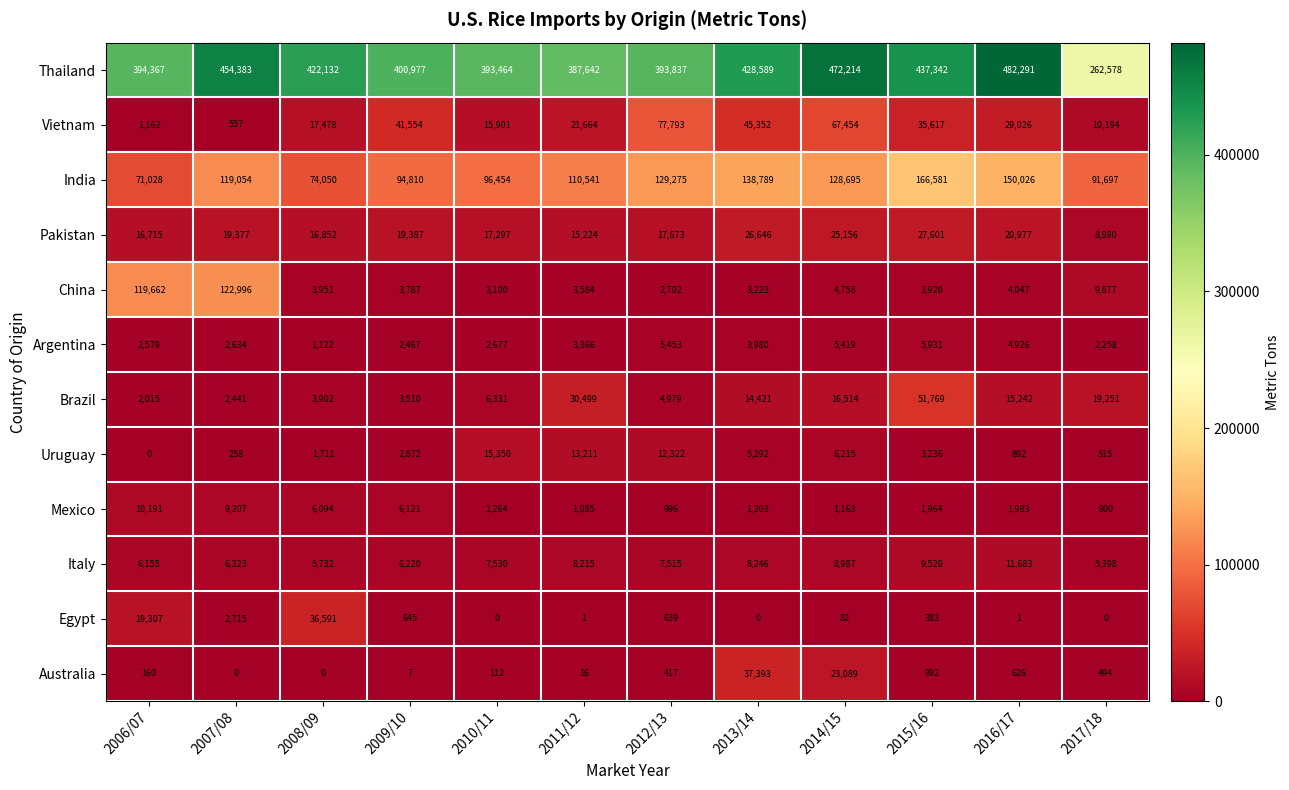

List the labels in order of Vietnam value, smallest first.

2007/08, 2006/07, 2017/18, 2010/11, 2008/09, 2011/12, 2016/17, 2015/16, 2009/10, 2013/14, 2014/15, 2012/13